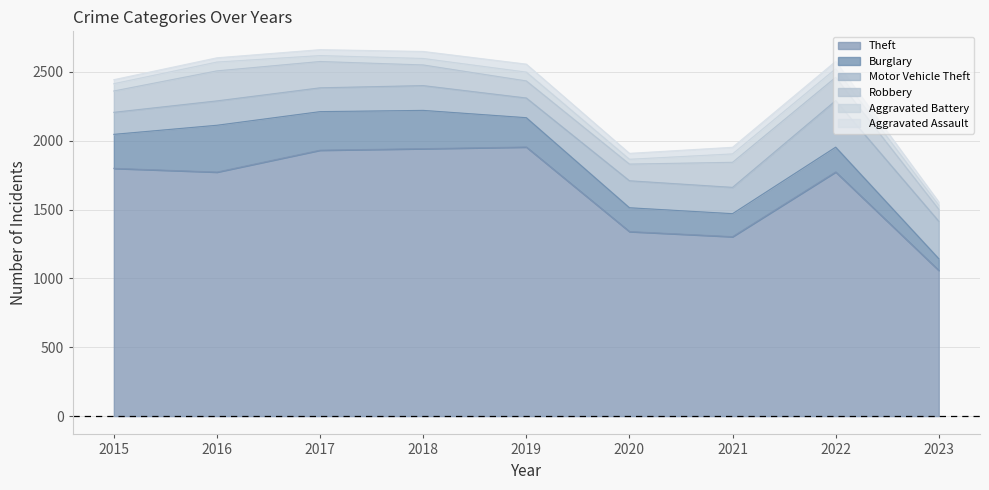

Between 2017 and 2023, which series saw the biggest shift?

Theft